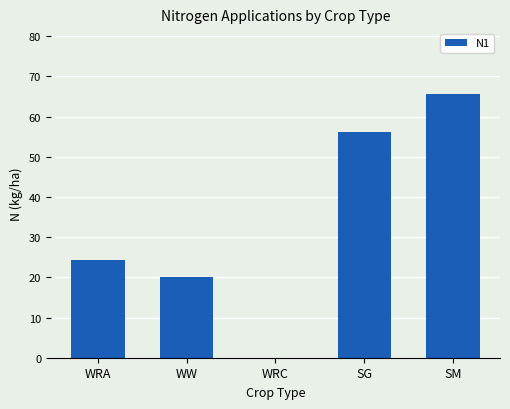

At which category does the chart reach its peak across all series?

SM